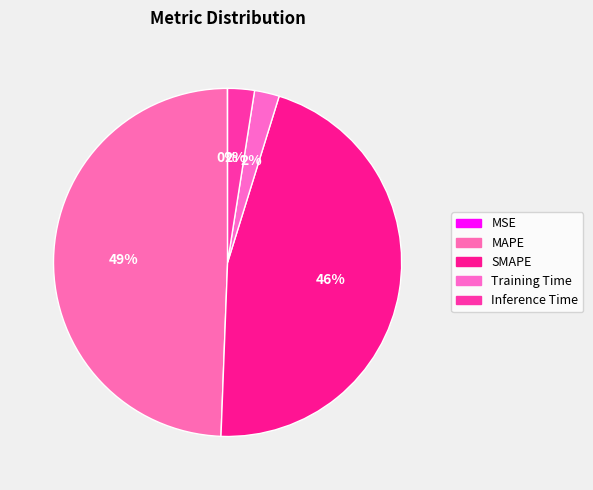

Which has a higher value, MSE or Training Time?

Training Time